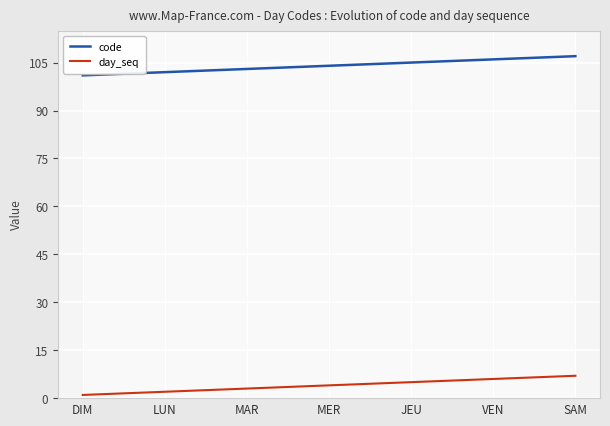

What is the label of the 7th point from the right?

DIM